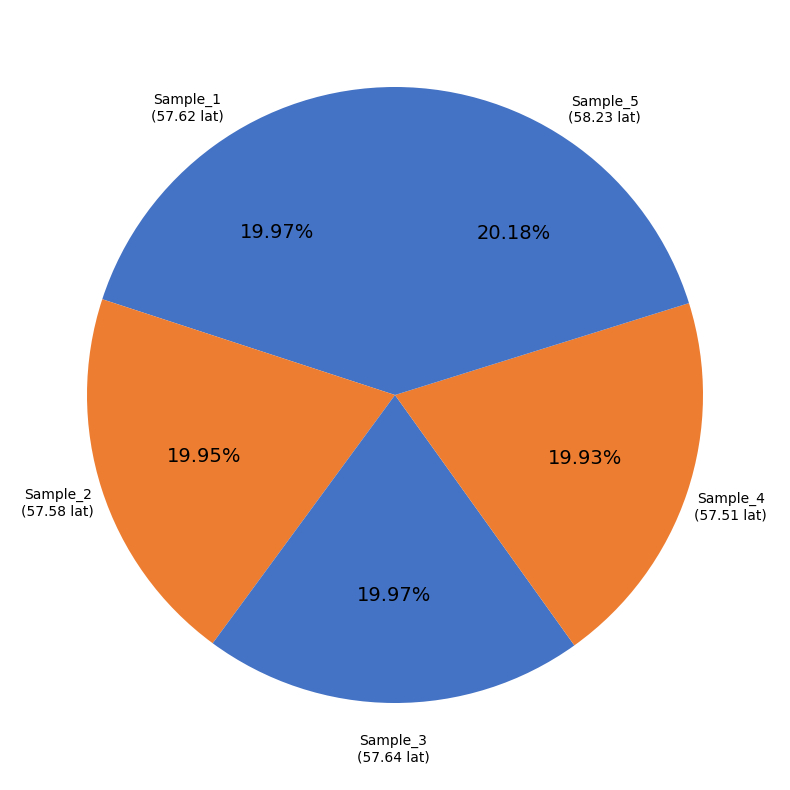

To the nearest percent, what percentage of the pie is Sample_5?

20%